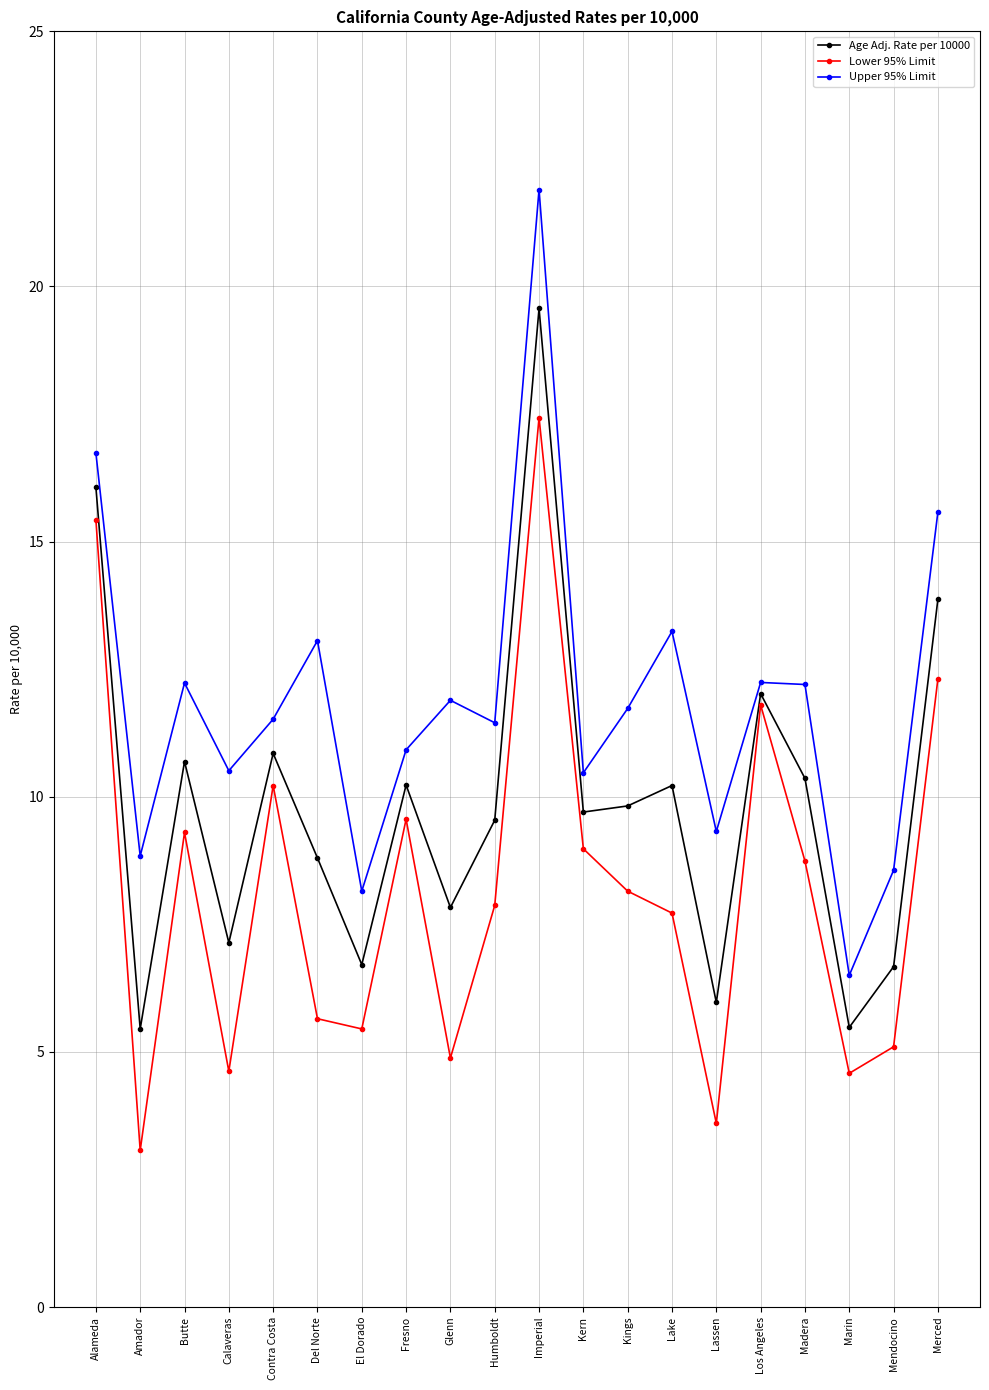

Does the chart display data point markers on the line(s)?

Yes